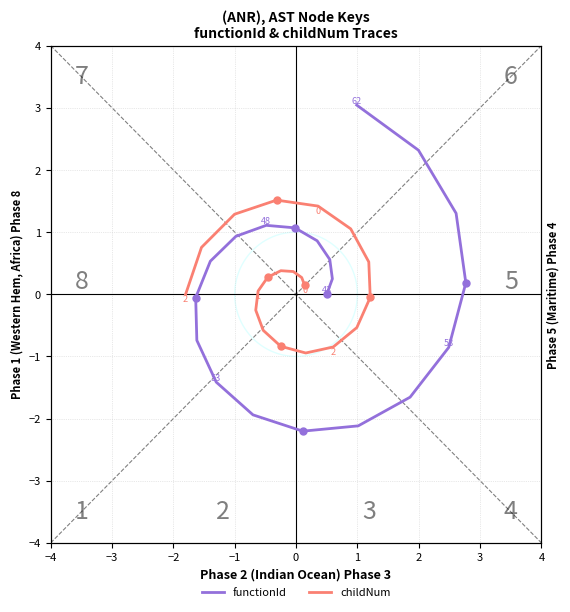

Which series has the largest total across all categories?

childNum